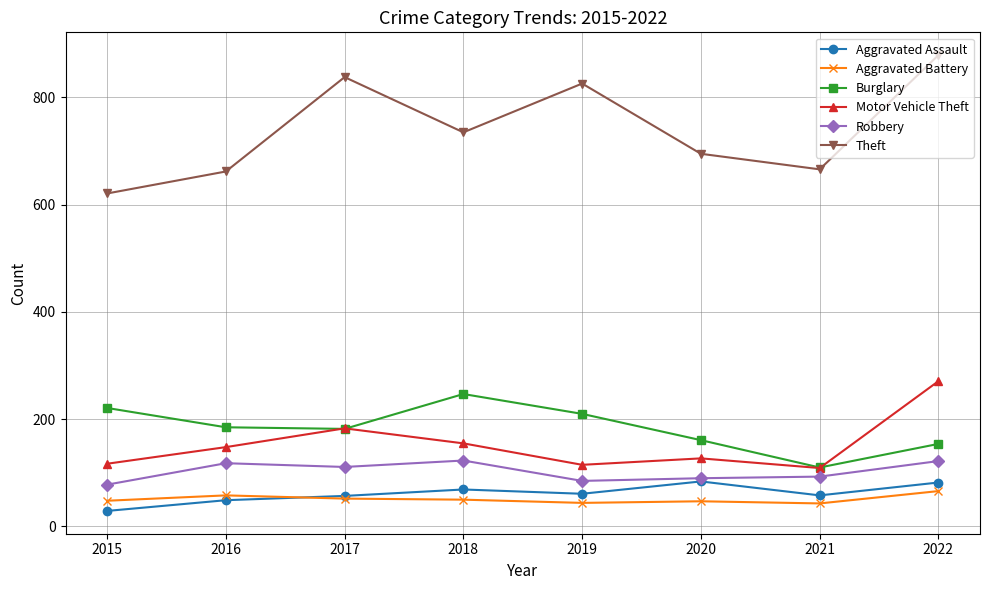

Rank the series at 2019 from lowest to highest value.

Aggravated Battery, Aggravated Assault, Robbery, Motor Vehicle Theft, Burglary, Theft